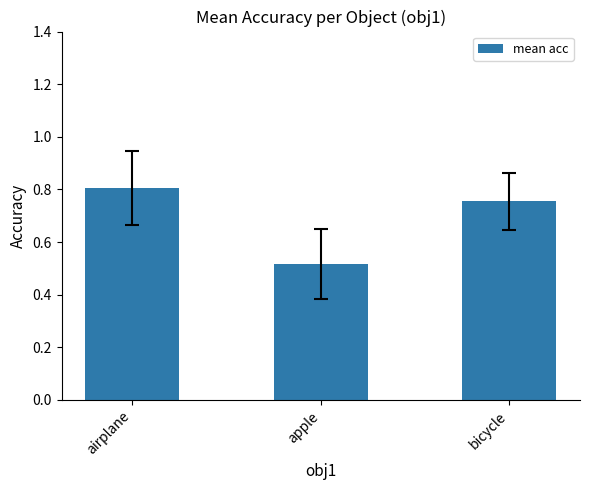

Where is the data nearest to the value 0?

apple